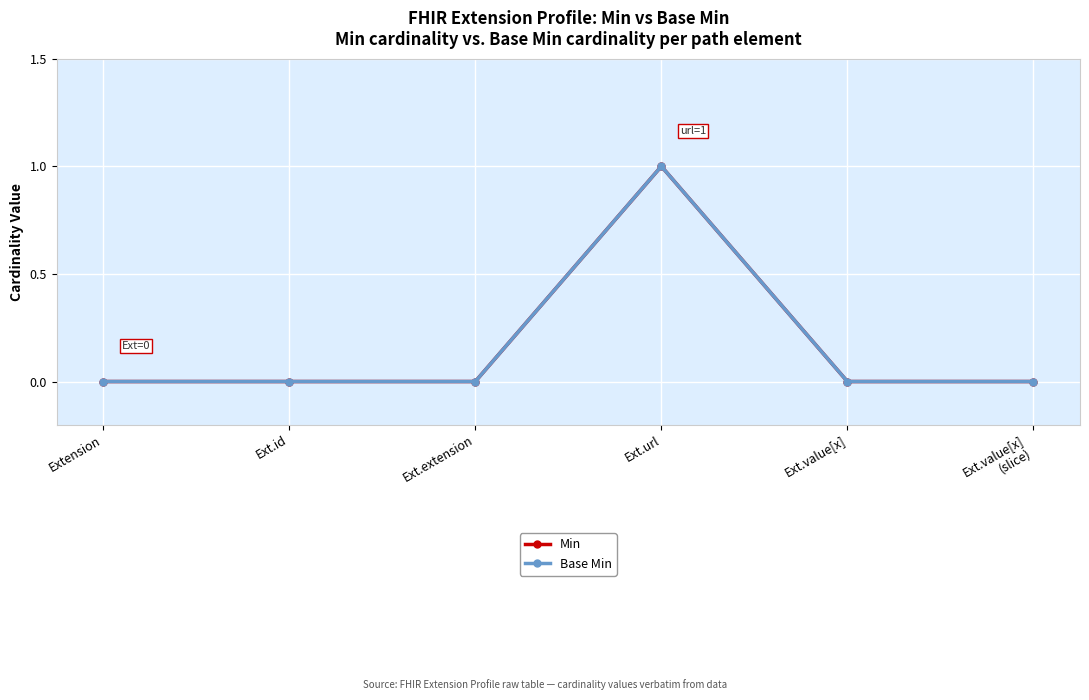

Is this an area chart (filled region under the line)?

No